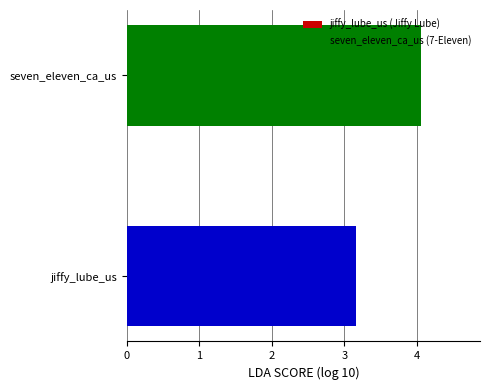

Reading bottom to top, extract all data points from this chart.

3.2	4.1